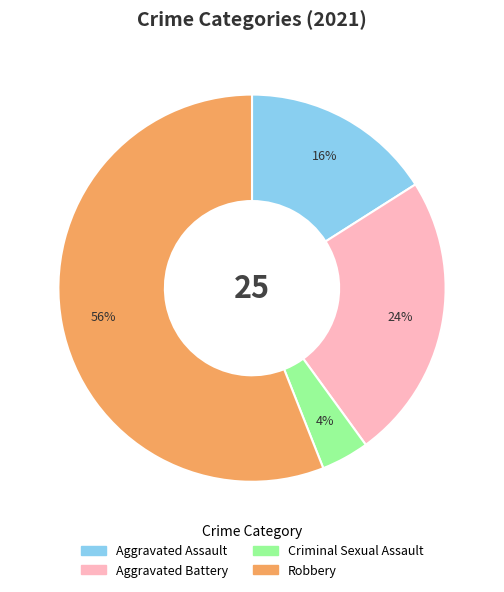

How many slices are in this pie chart?

4